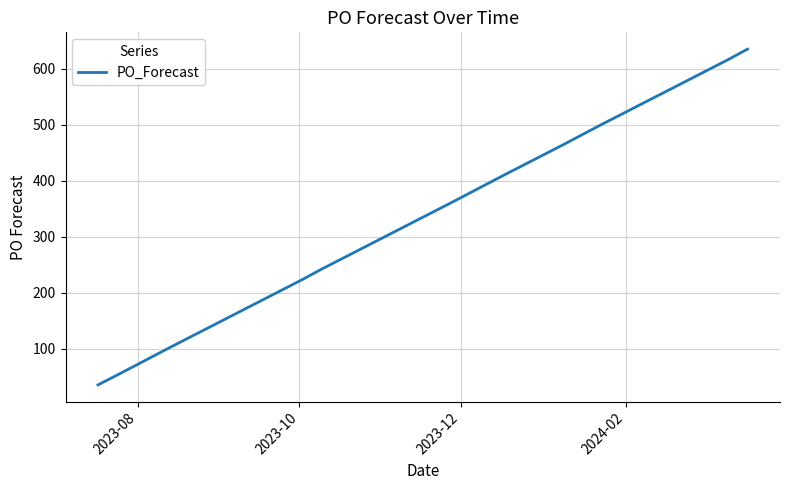

What is the minimum value shown in the chart?

35